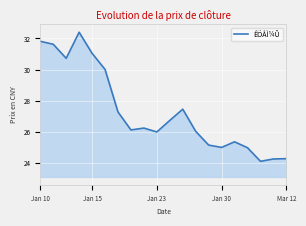

What is the difference between the maximum and minimum values?

8.3